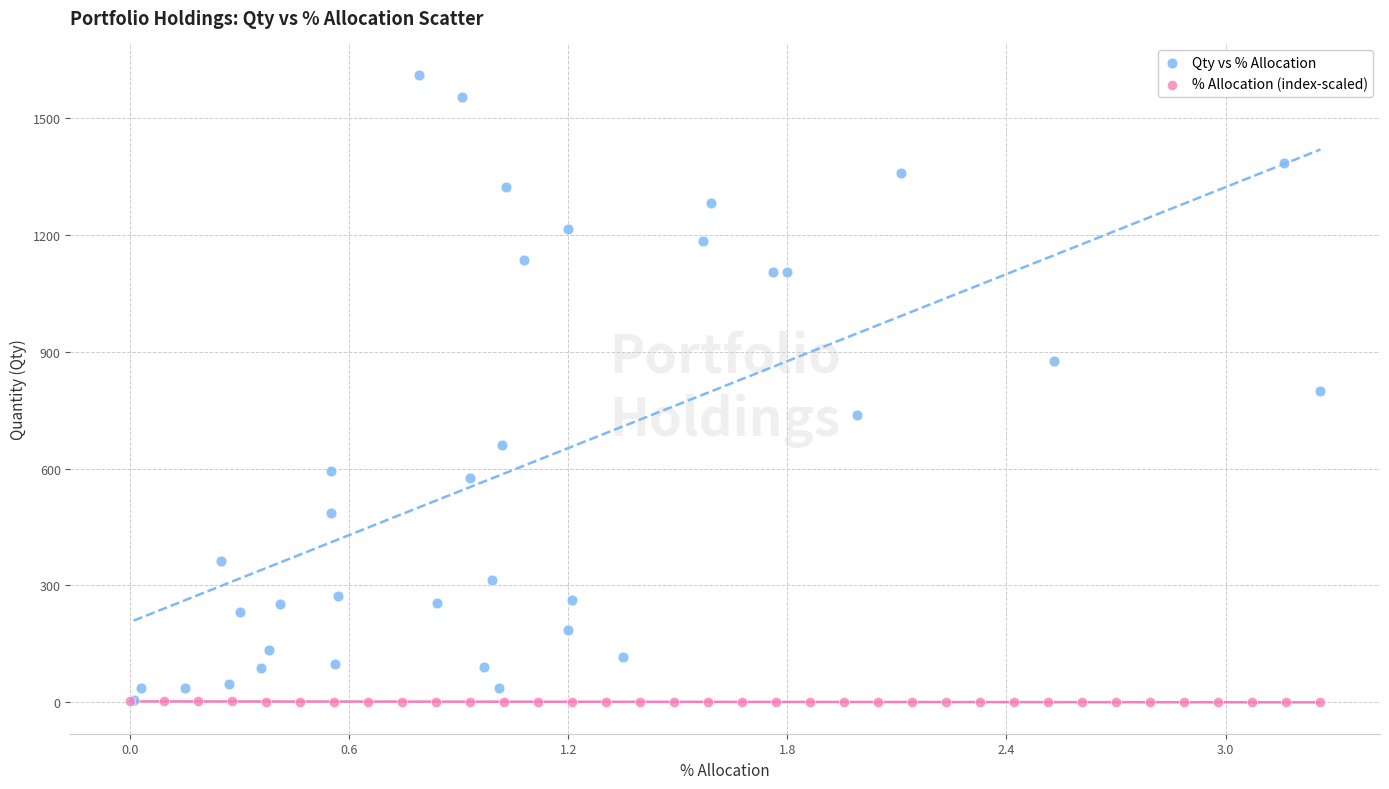

Which series has the widest spread of Y values?

Qty vs % Allocation